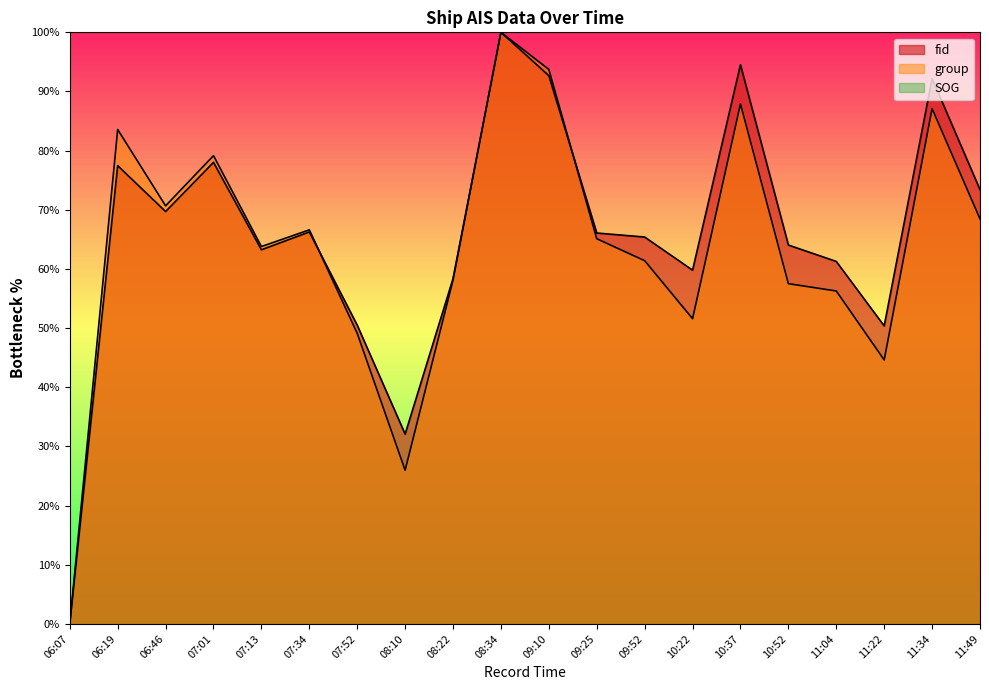

At how many categories does at least one series exceed 20?

19